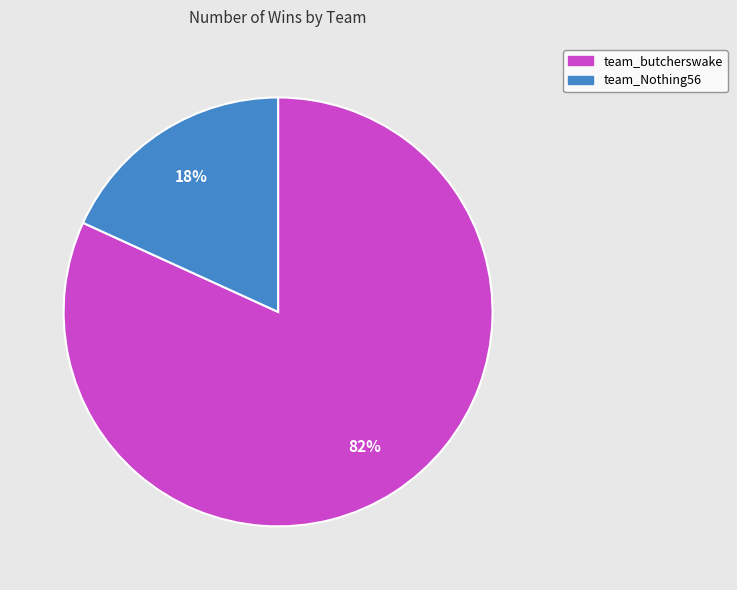

To the nearest percent, what portion does team_butcherswake represent?

82%